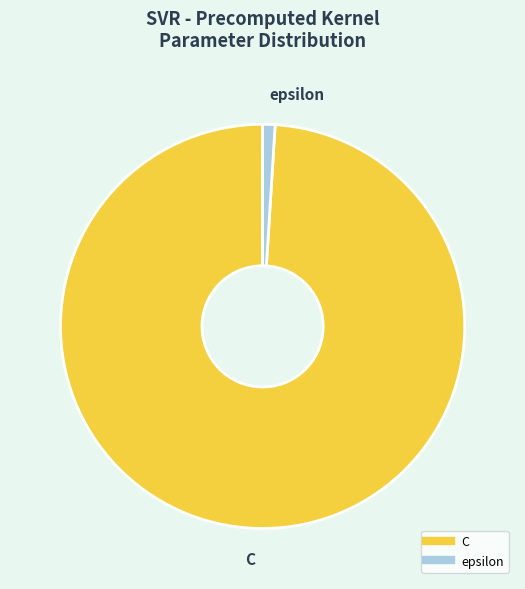

Is it true that epsilon is 11% of the pie?

False